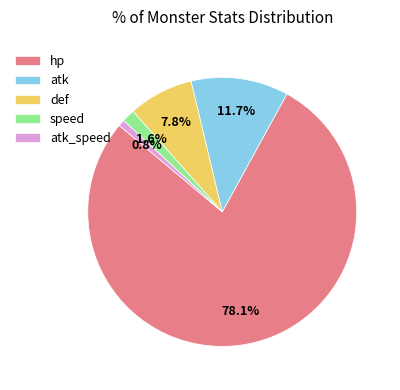

Rank the categories by value from highest to lowest.

hp, atk, def, speed, atk_speed